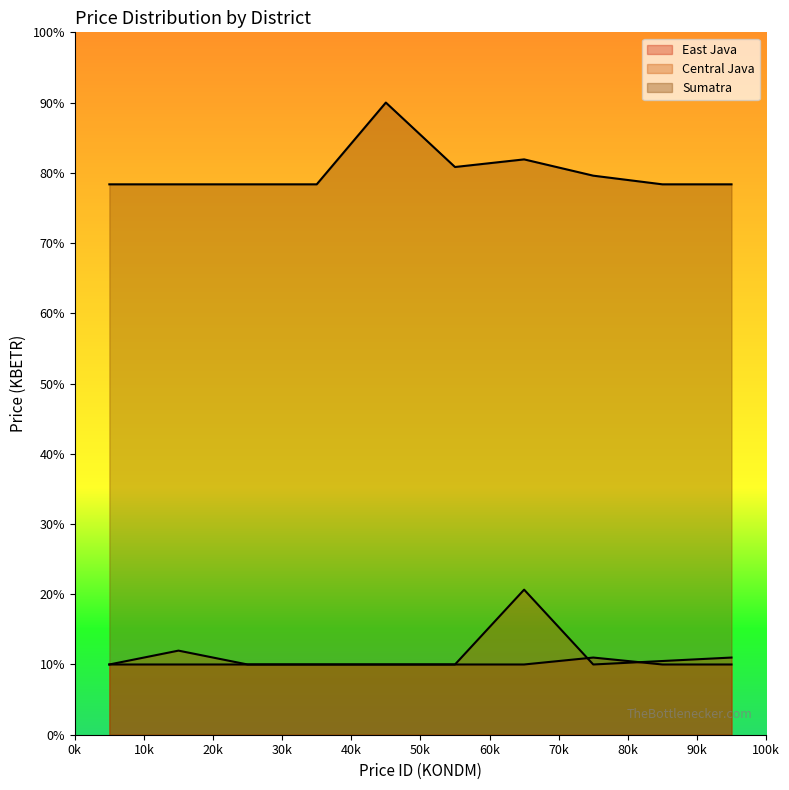

What is the maximum value for East Java?

11.0